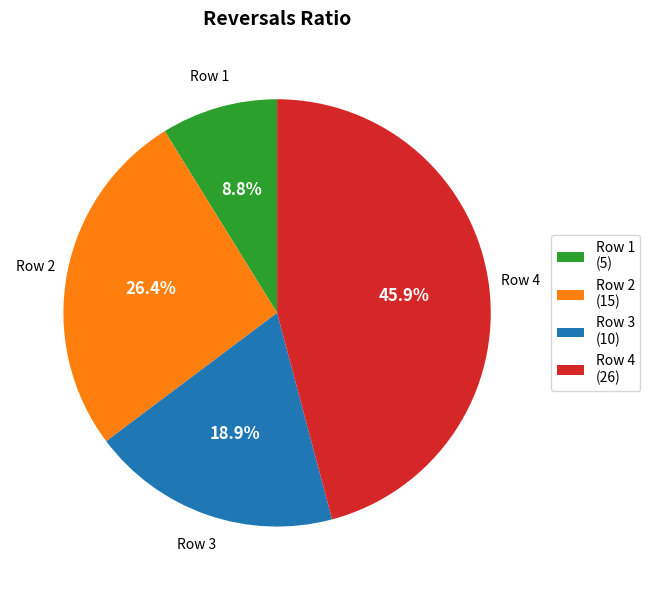

Count the number of slices in the pie.

4